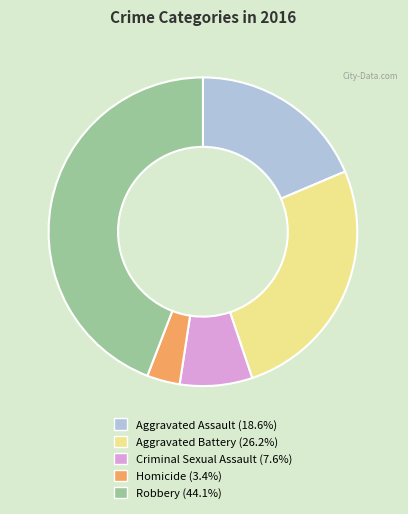

Is Homicide the majority of the pie?

No